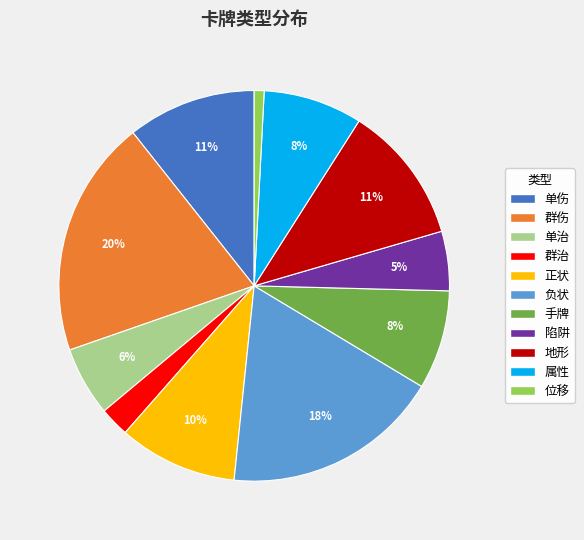

The 属性 slice represents 1% of the pie. True or false?

False